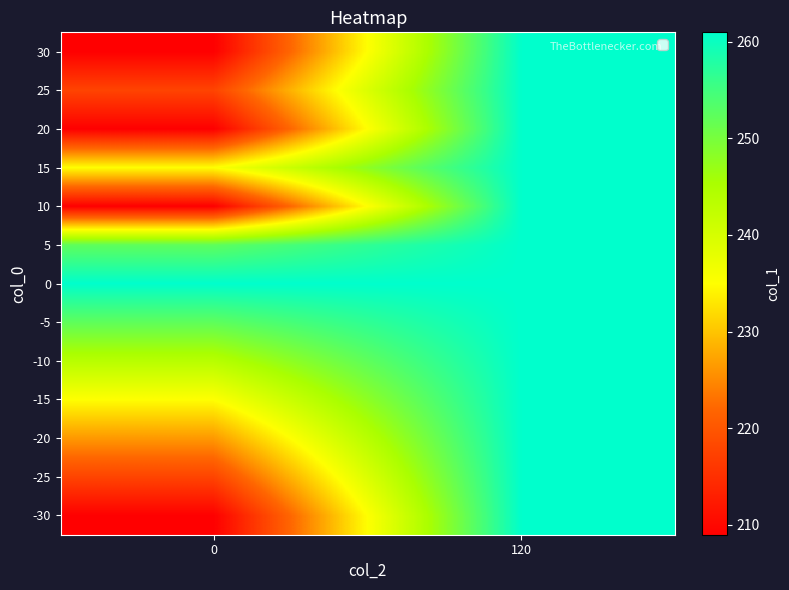

Which has a higher value, 0 or 120?

120